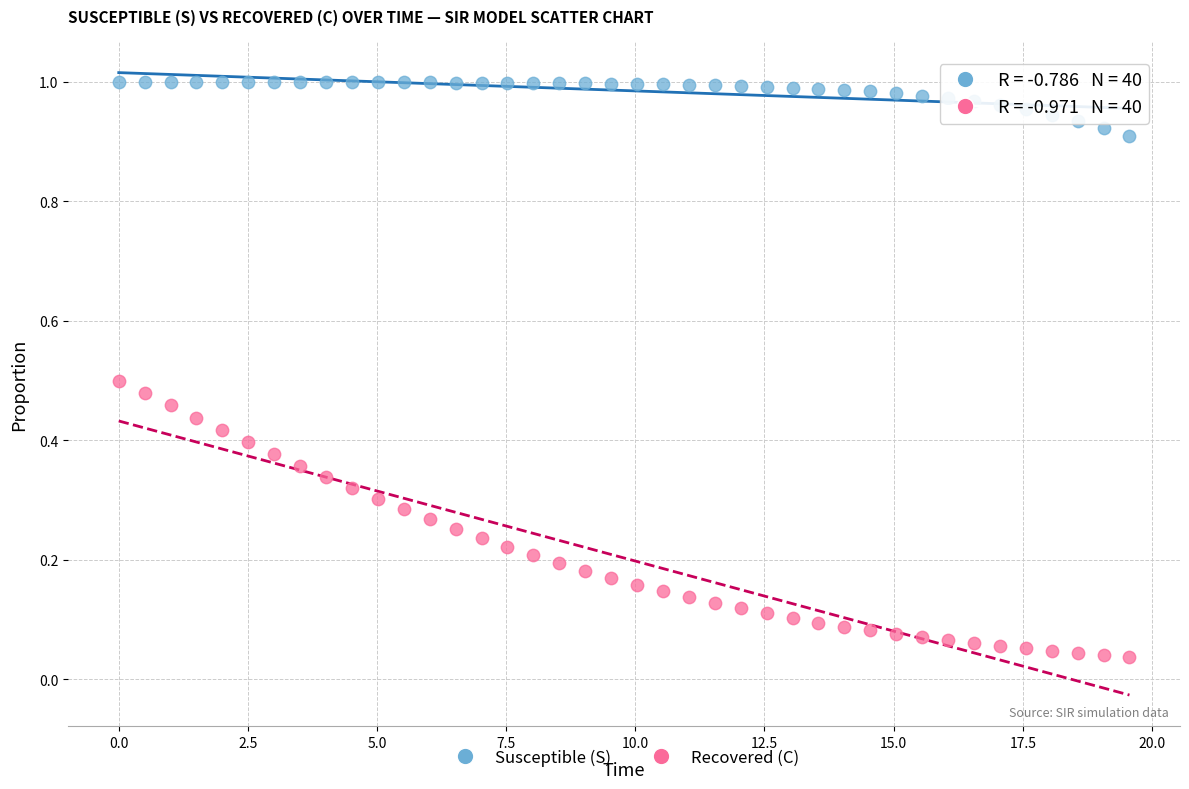

What are all the series names shown in the legend?

Susceptible (S), Recovered (C)